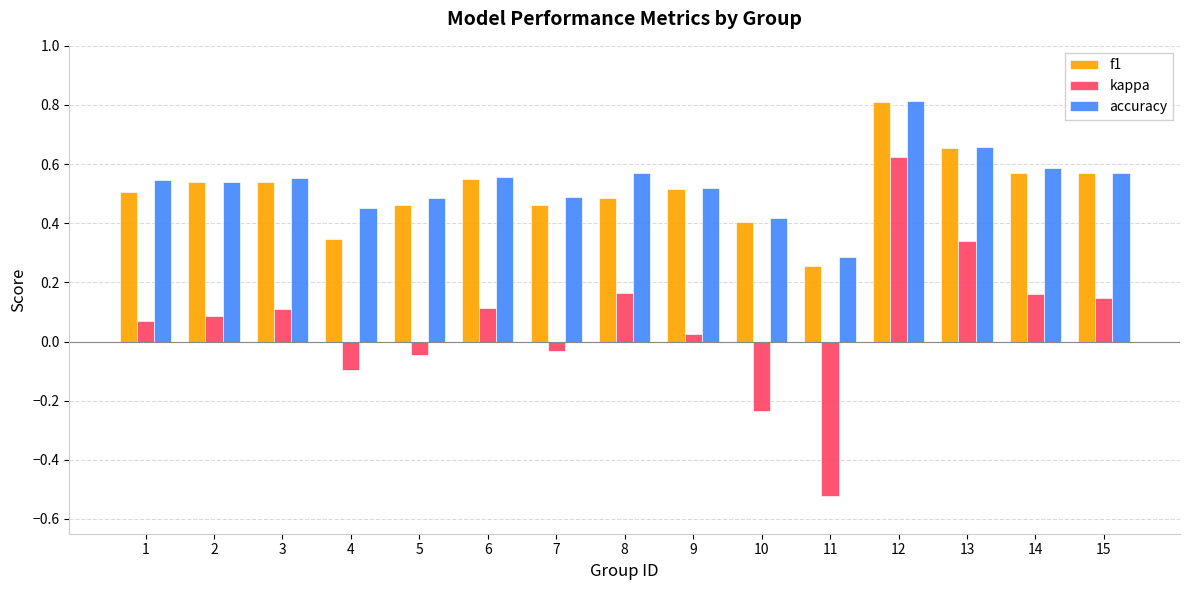

What is the difference between the second highest and minimum values in the kappa series?

0.9